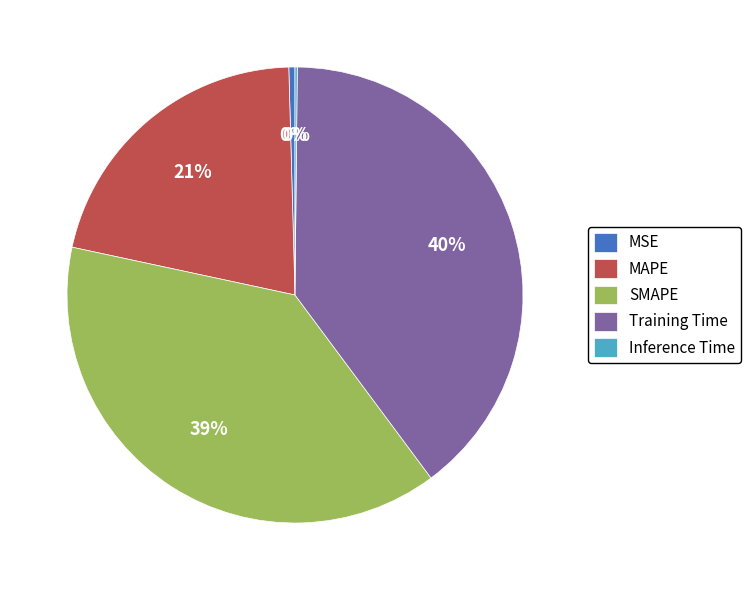

Which has a higher value, SMAPE or Training Time?

Training Time